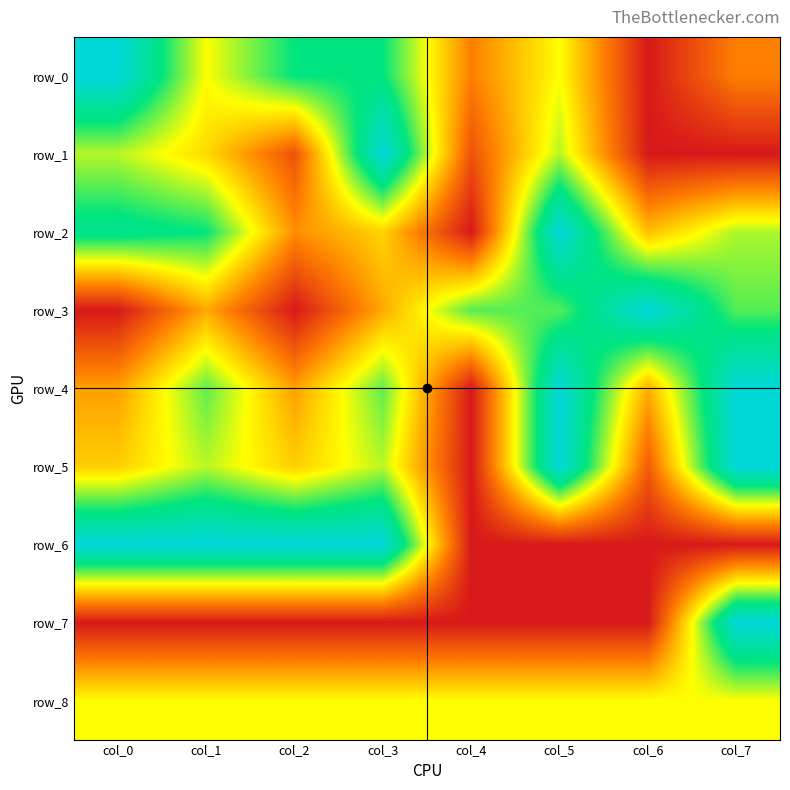

Which series has the widest spread of values?

row_0